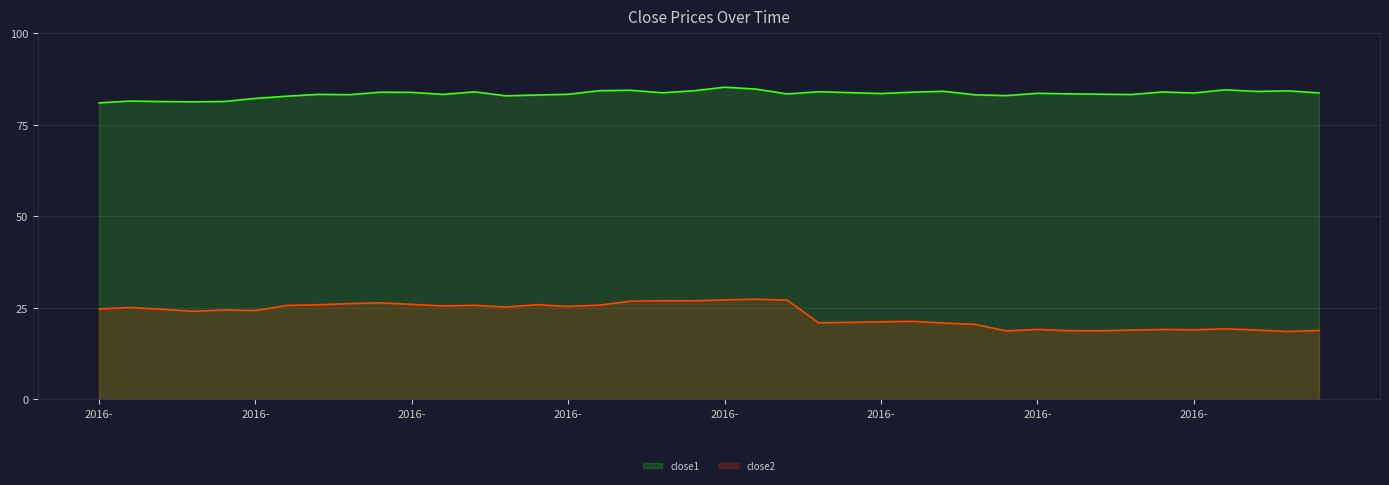

What is the average value of the close2 series?

23.2